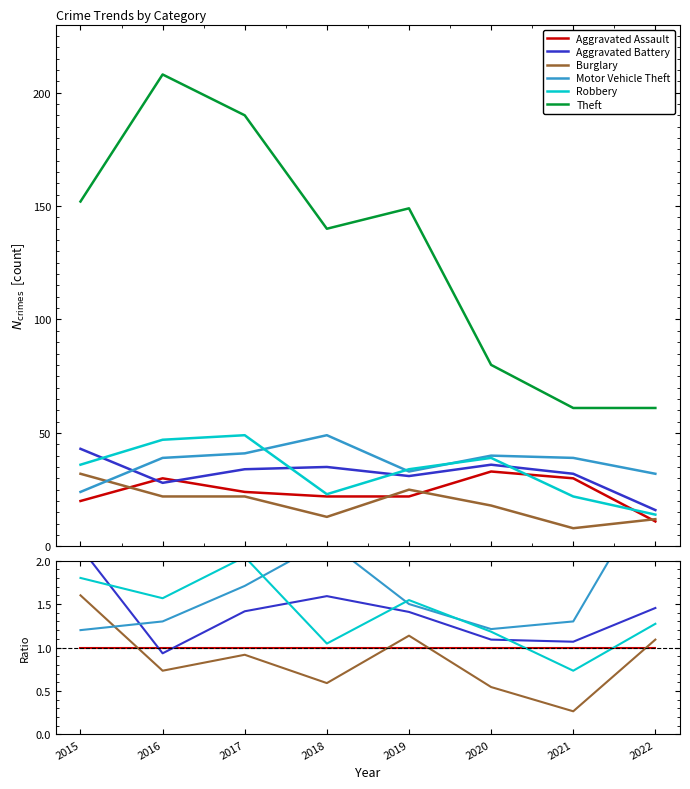

What is the difference between the highest and lowest values at 2019?

5.8